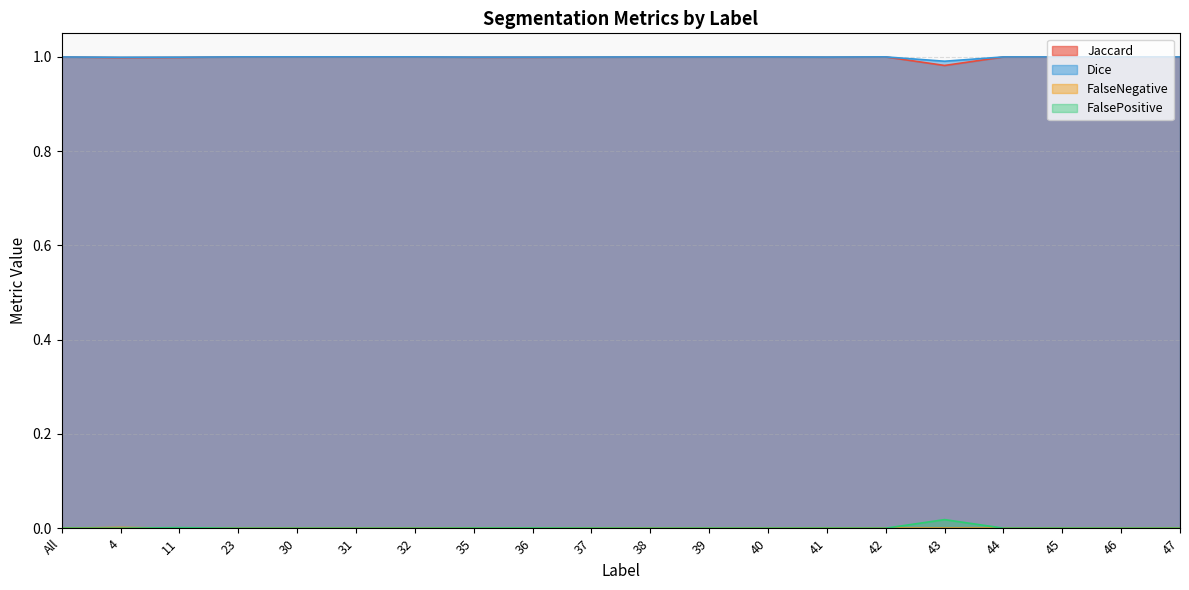

Which series has the largest range (max minus min)?

FalsePositive